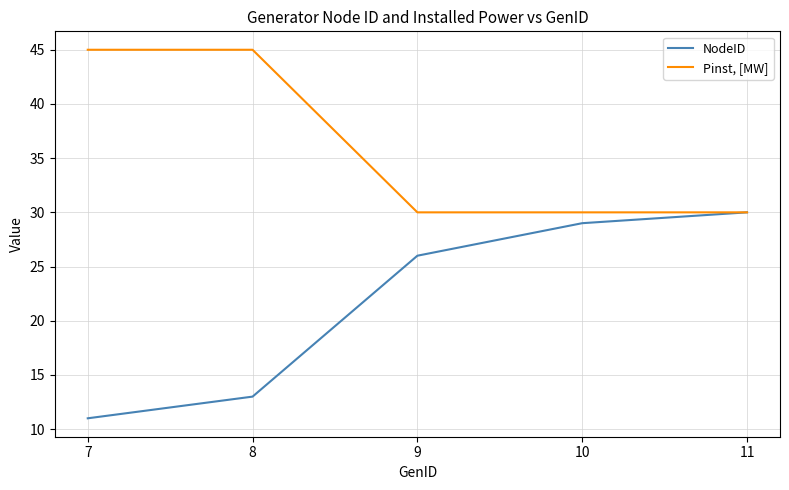

What is the smallest value displayed?

11